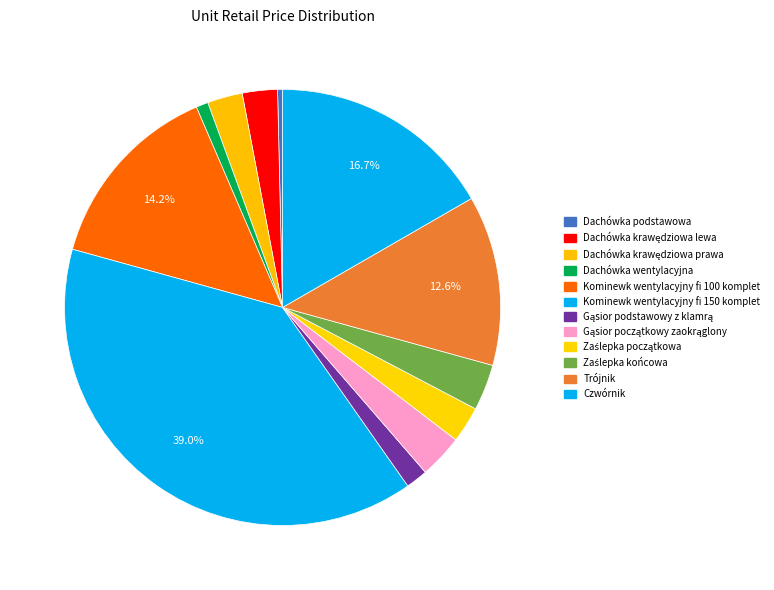

How many segments does this pie chart have?

12